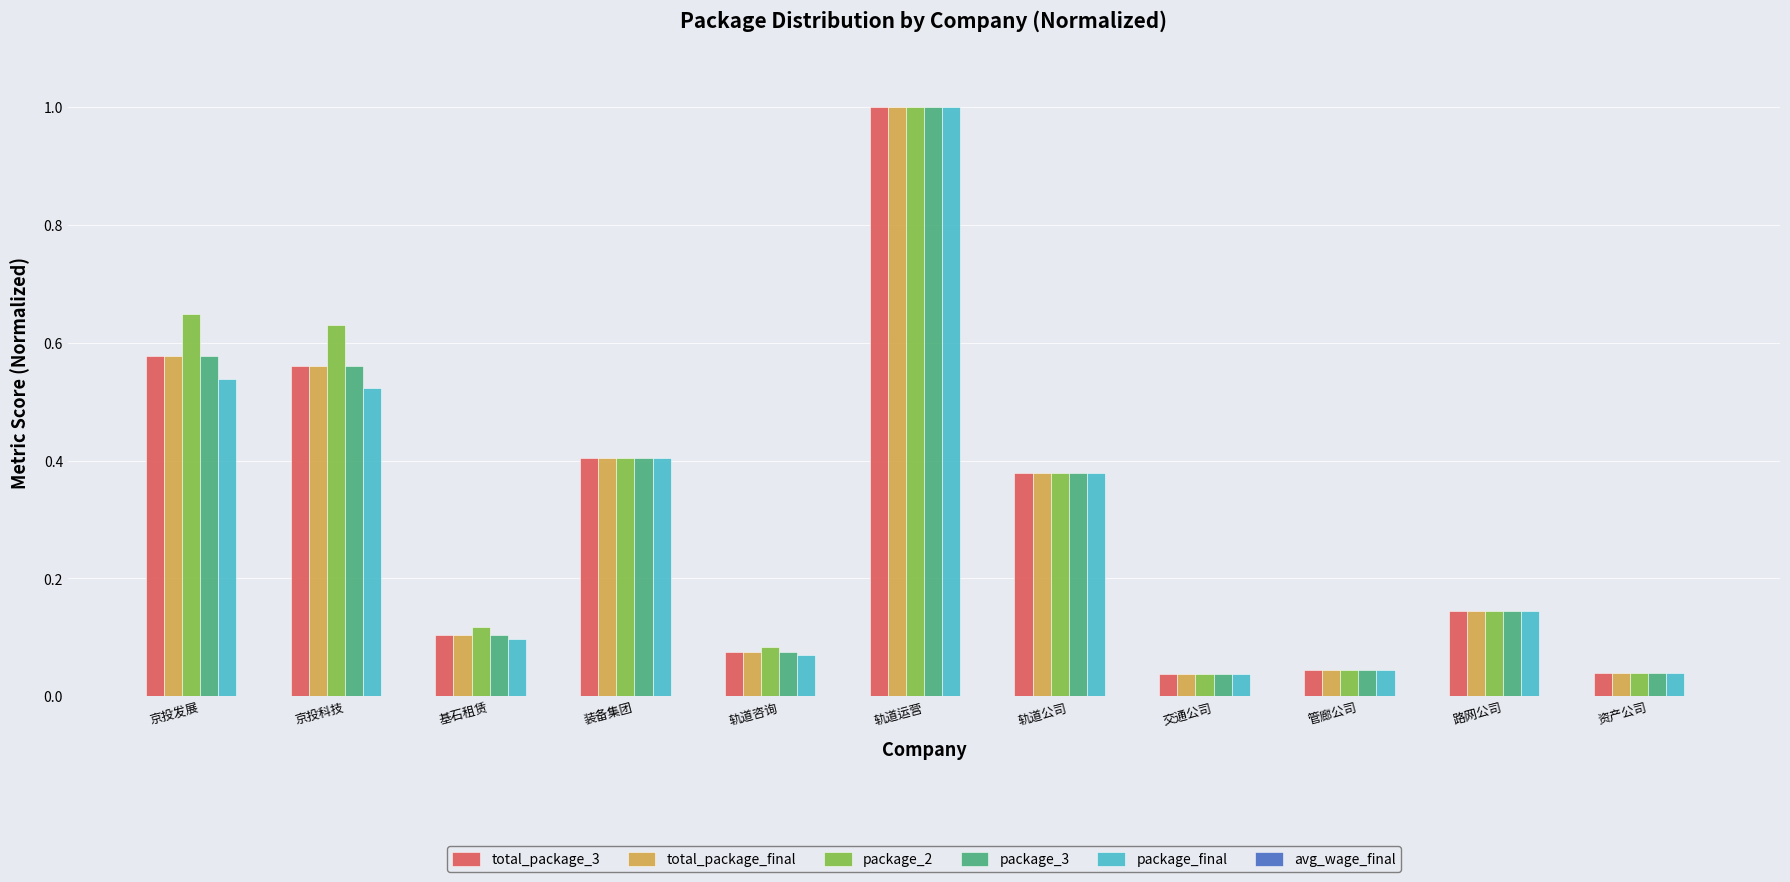

At which category does the chart reach its peak across all series?

轨道运营